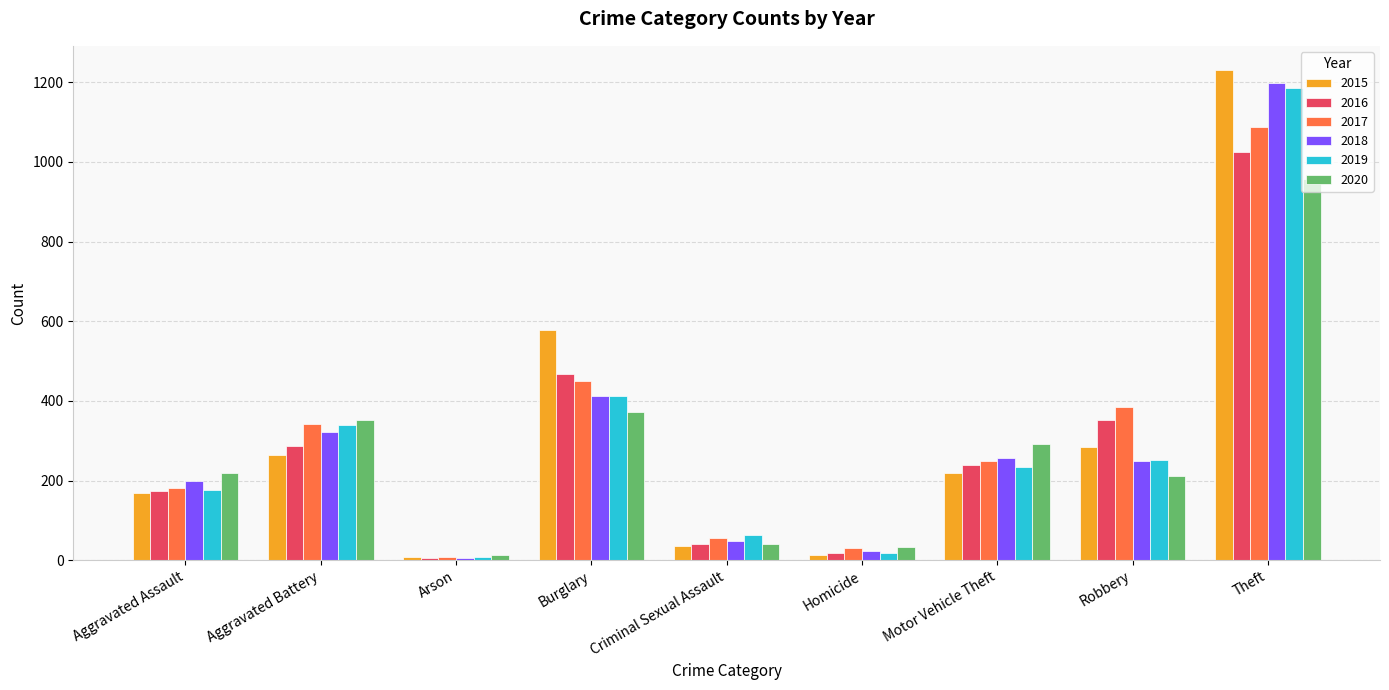

How many bars are there in each group?

6